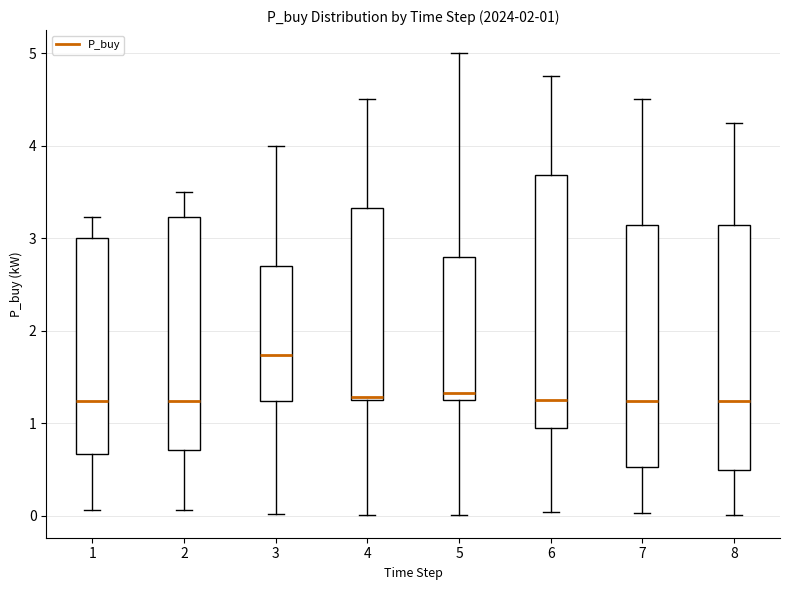

Which box's median line is the highest?

3